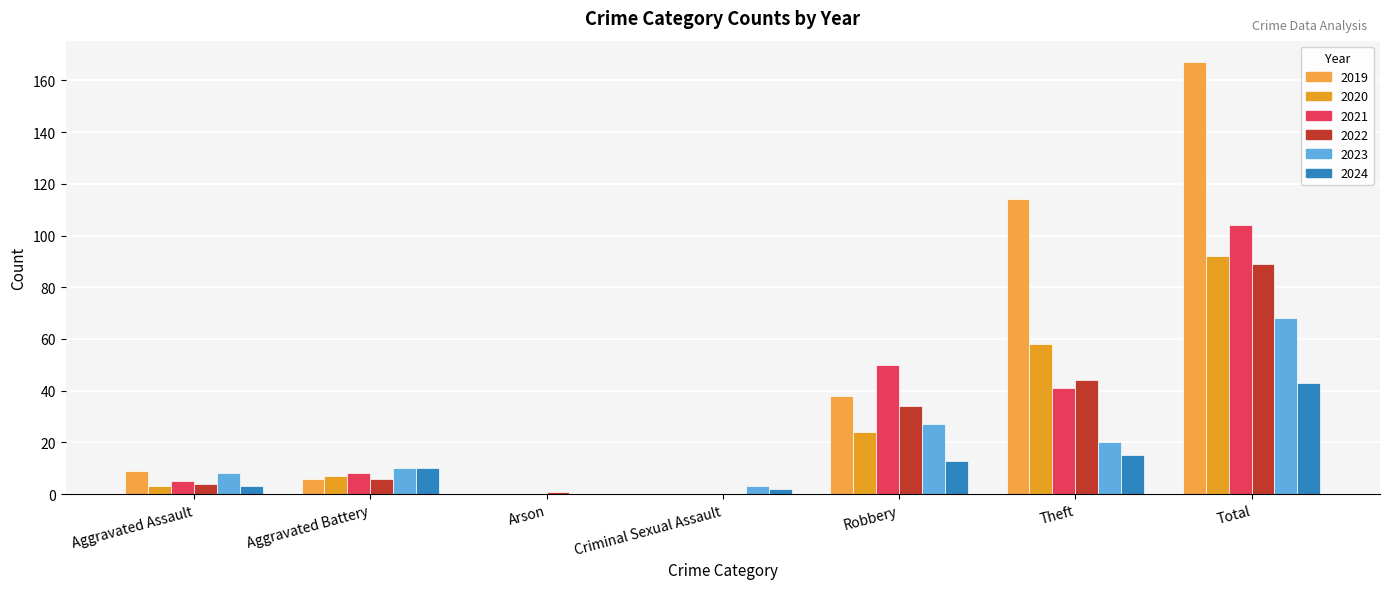

Reading right to left, extract all data points from this chart.

2019: 167	114	38	0	0	6	9
2020: 92	58	24	0	0	7	3
2021: 104	41	50	0	0	8	5
2022: 89	44	34	0	1	6	4
2023: 68	20	27	3	0	10	8
2024: 43	15	13	2	0	10	3